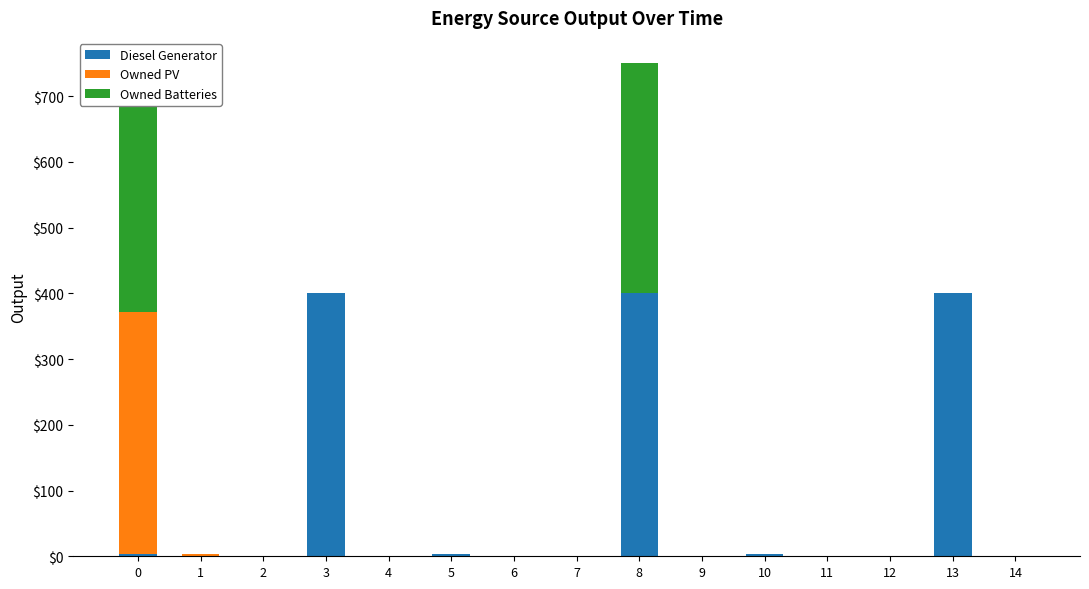

Reading left to right, what are all the values shown in this chart?

Diesel Generator: 0=4	1=0	2=0	3=400	4=0	5=4	6=0	7=0	8=401	9=0	10=4	11=0	12=0	13=401	14=0
Owned PV: 0=368	1=3	2=0	3=0	4=0	5=0	6=0	7=0	8=0	9=0	10=0	11=0	12=0	13=0	14=0
Owned Batteries: 0=352	1=0	2=0	3=0	4=0	5=0	6=0	7=0	8=350	9=0	10=0	11=0	12=0	13=0	14=0